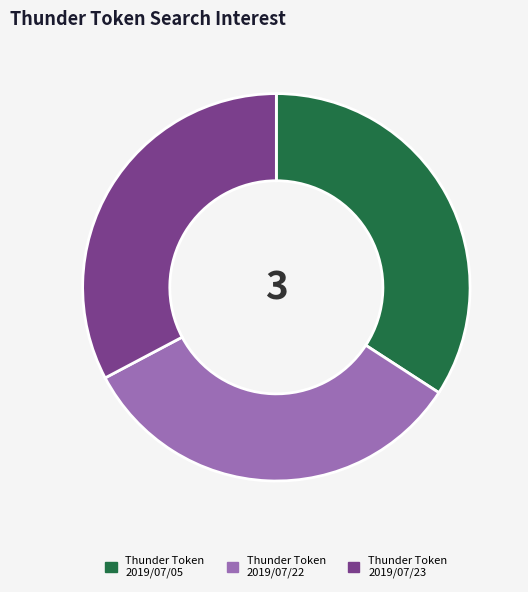

Does any single category account for the majority?

No